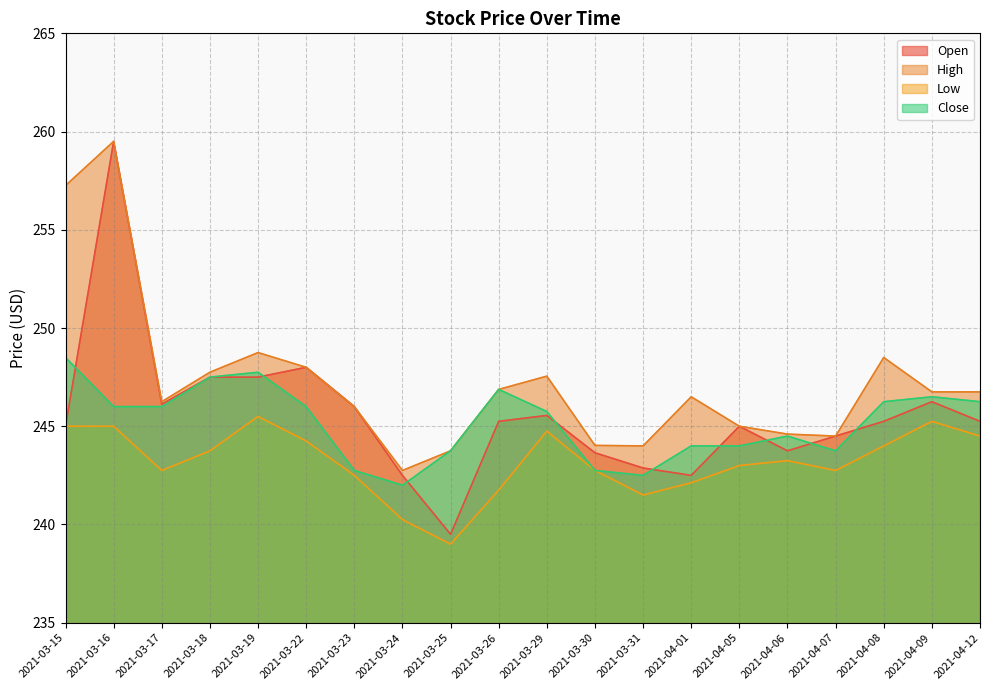

True or false: Close and Low intersect in this chart.

False